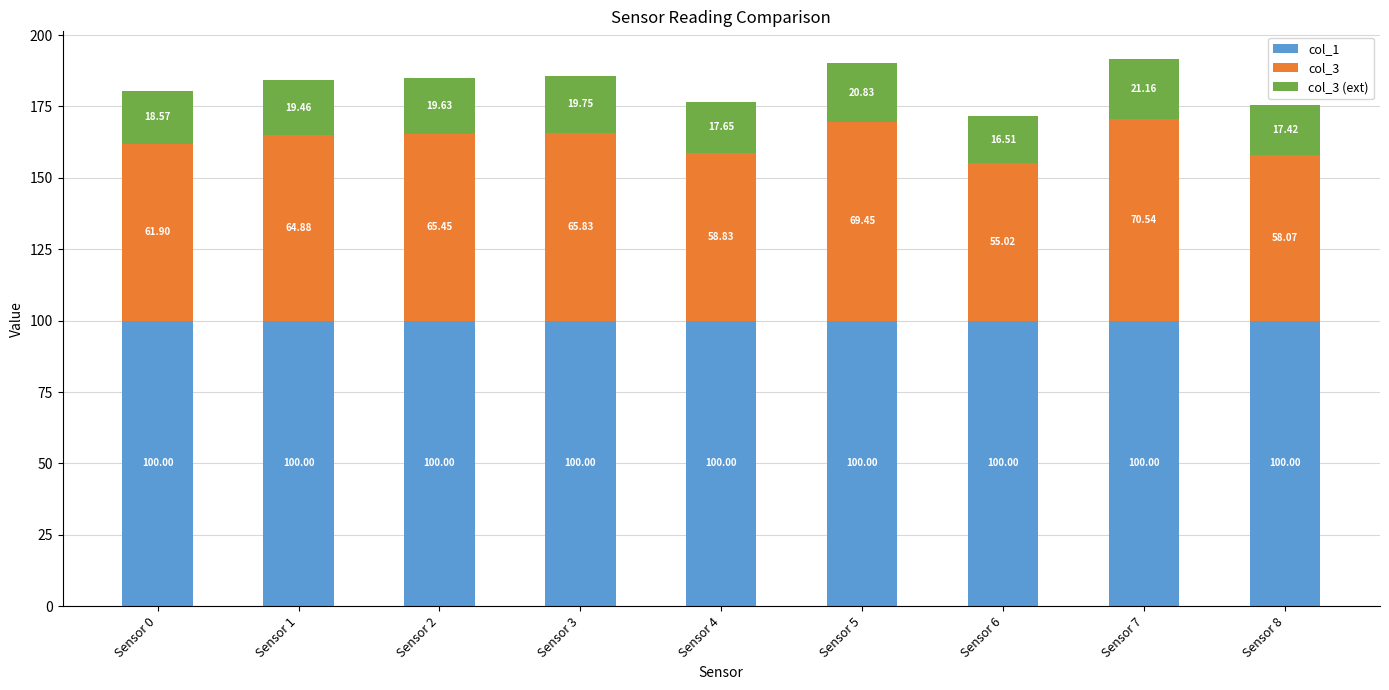

At which category is the sum across all series the highest?

Sensor 7